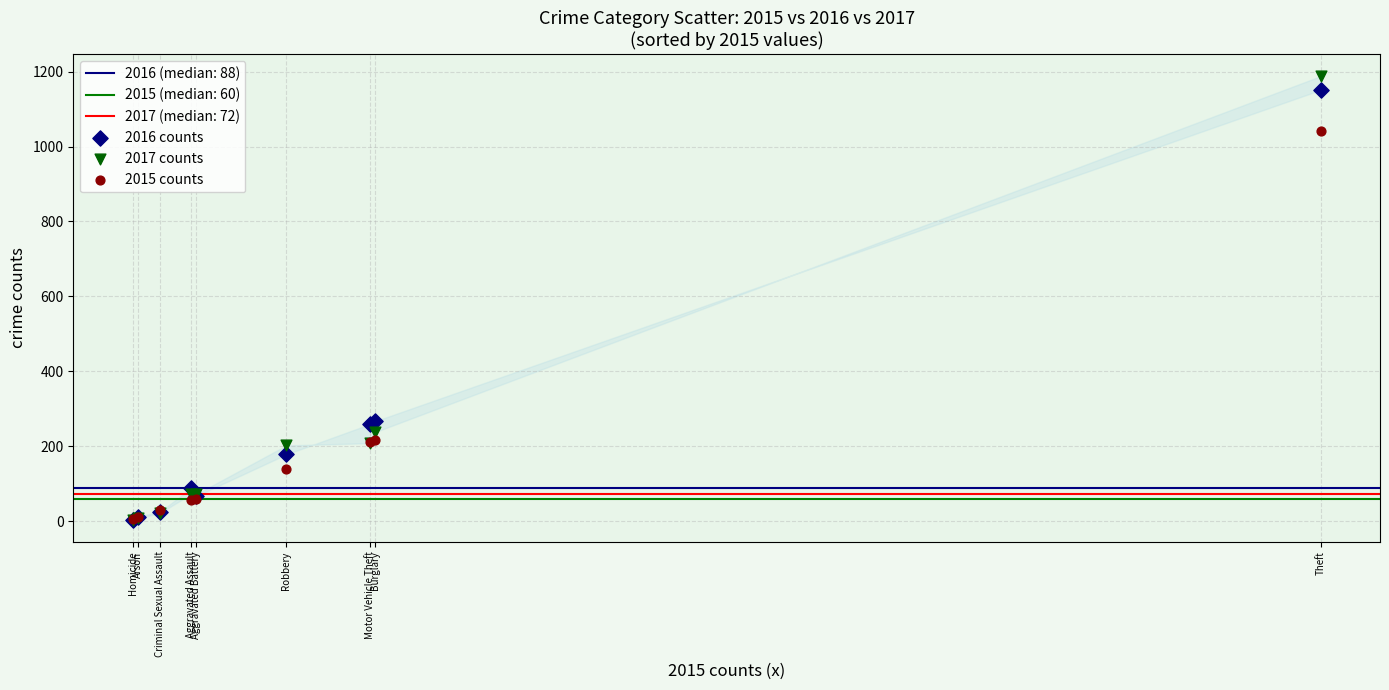

Which series reaches the maximum Y coordinate?

2017 counts